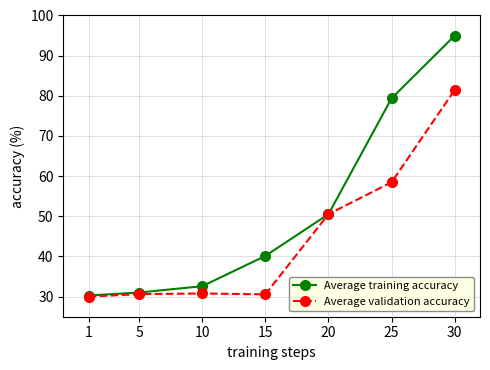

Which series has the largest range (max minus min)?

Average training accuracy